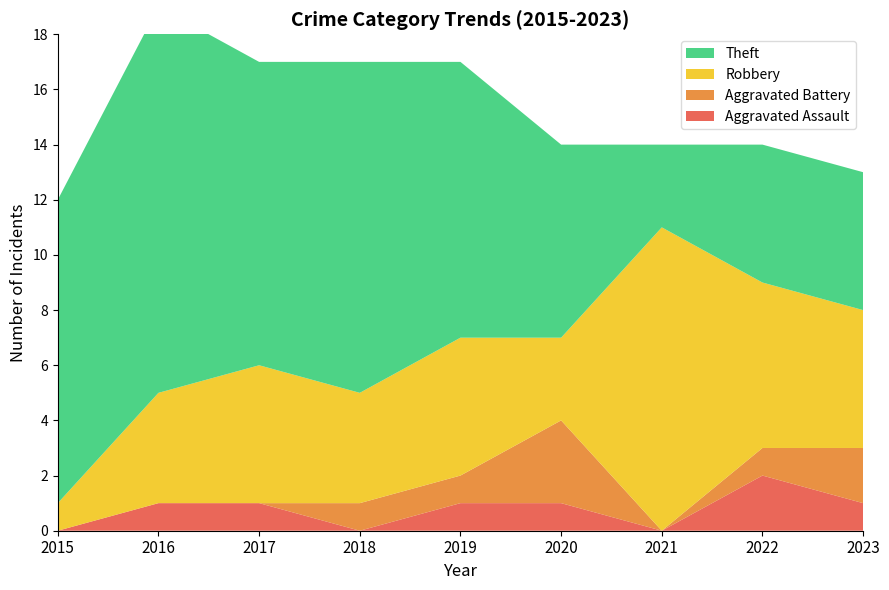

Reading left to right, transcribe all the data shown in this chart.

Aggravated Assault: 0	1	1	0	1	1	0	2	1
Aggravated Battery: 0	0	0	1	1	3	0	1	2
Robbery: 1	4	5	4	5	3	11	6	5
Theft: 11	14	11	12	10	7	3	5	5